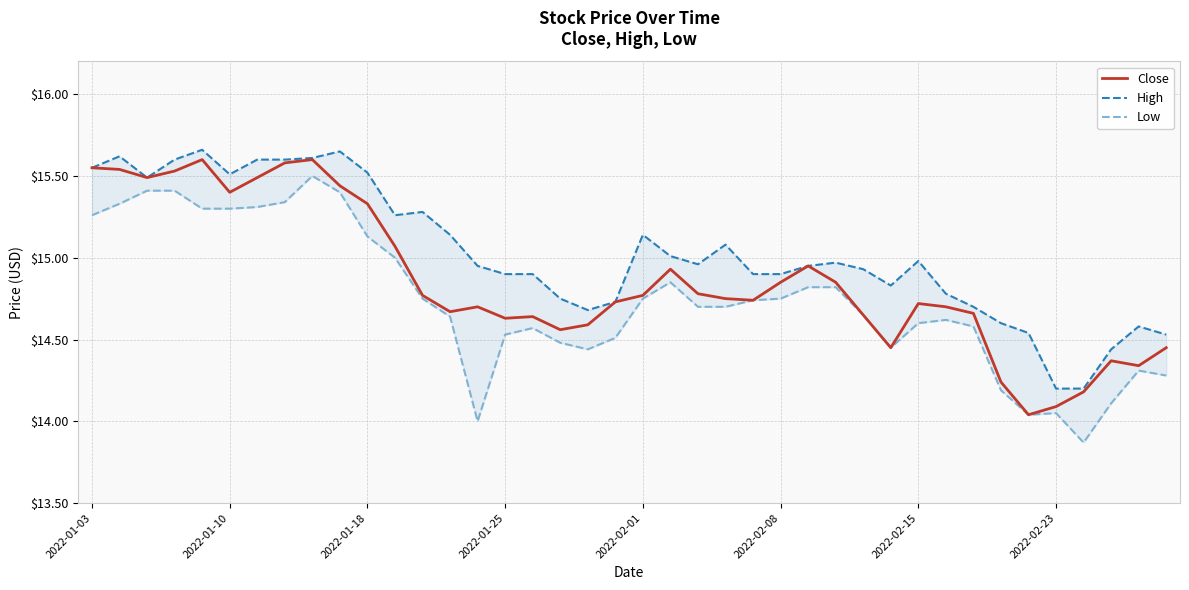

Is it true that Close equals 14.6 at 2022-01-25?

True